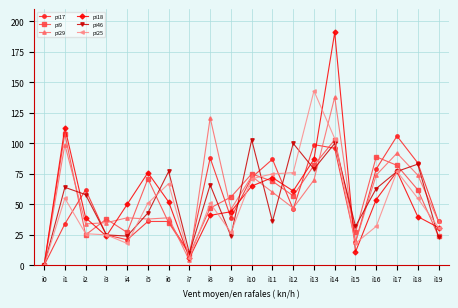

Does the chart have visible grid lines?

Yes